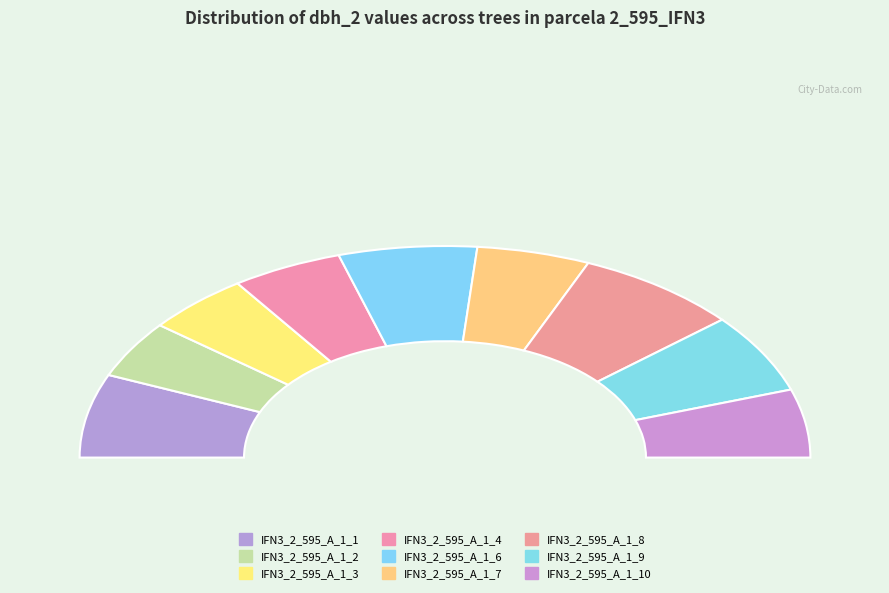

Rank the categories by value from lowest to highest.

IFN3_2_595_A_1_2, IFN3_2_595_A_1_3, IFN3_2_595_A_1_4, IFN3_2_595_A_1_7, IFN3_2_595_A_1_10, IFN3_2_595_A_1_9, IFN3_2_595_A_1_6, IFN3_2_595_A_1_1, IFN3_2_595_A_1_8